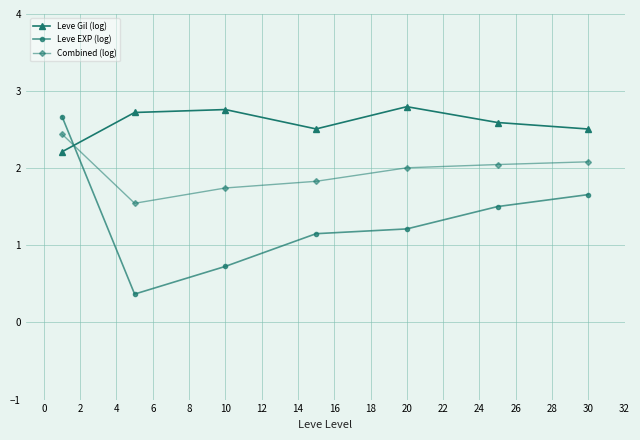

Which series has the largest total across all categories?

Leve Gil (log)